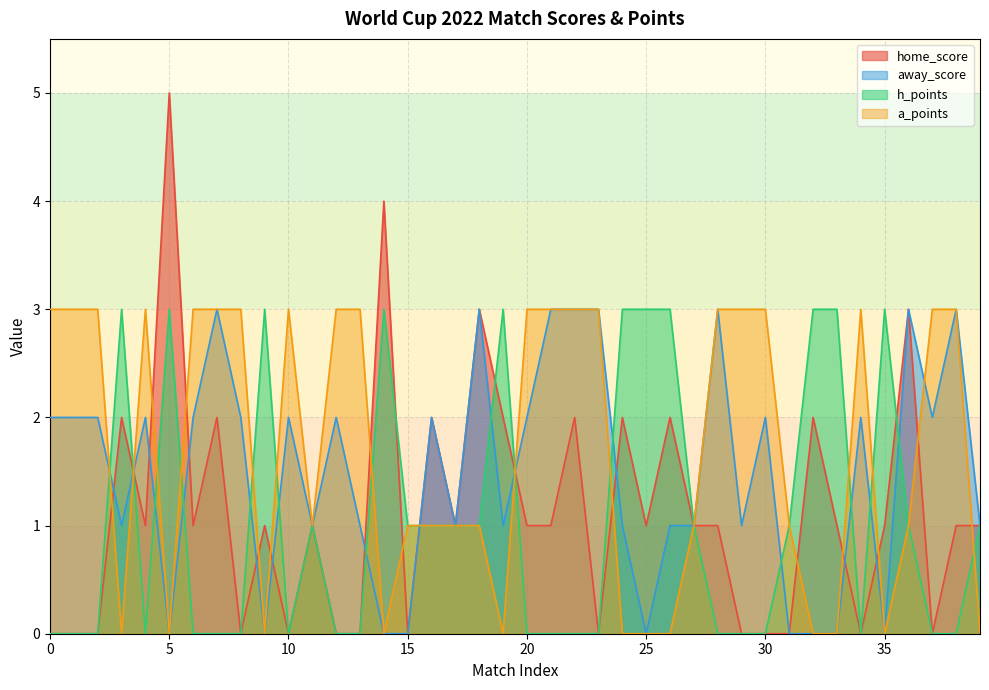

Which series changed the most between 9 and 37?

h_points